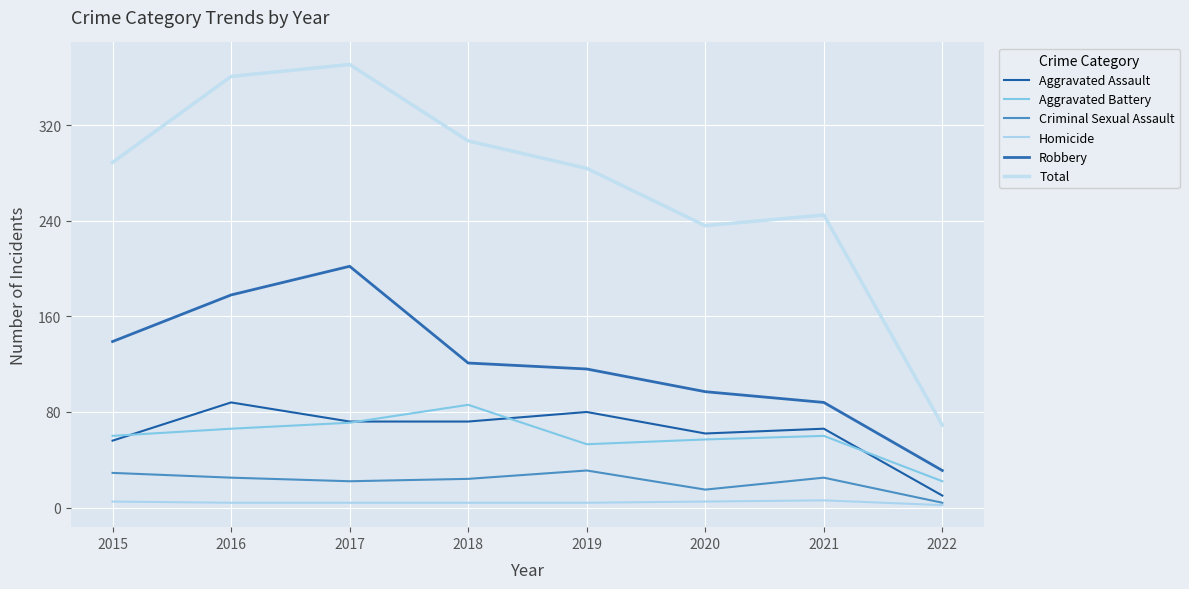

What is the lowest value of the Aggravated Assault series?

10